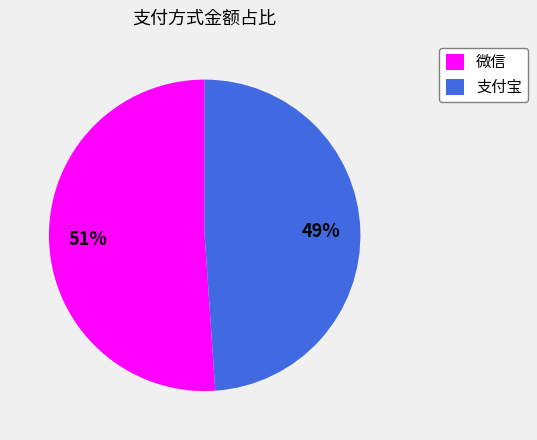

To the nearest percent, what is the average slice percentage?

50%